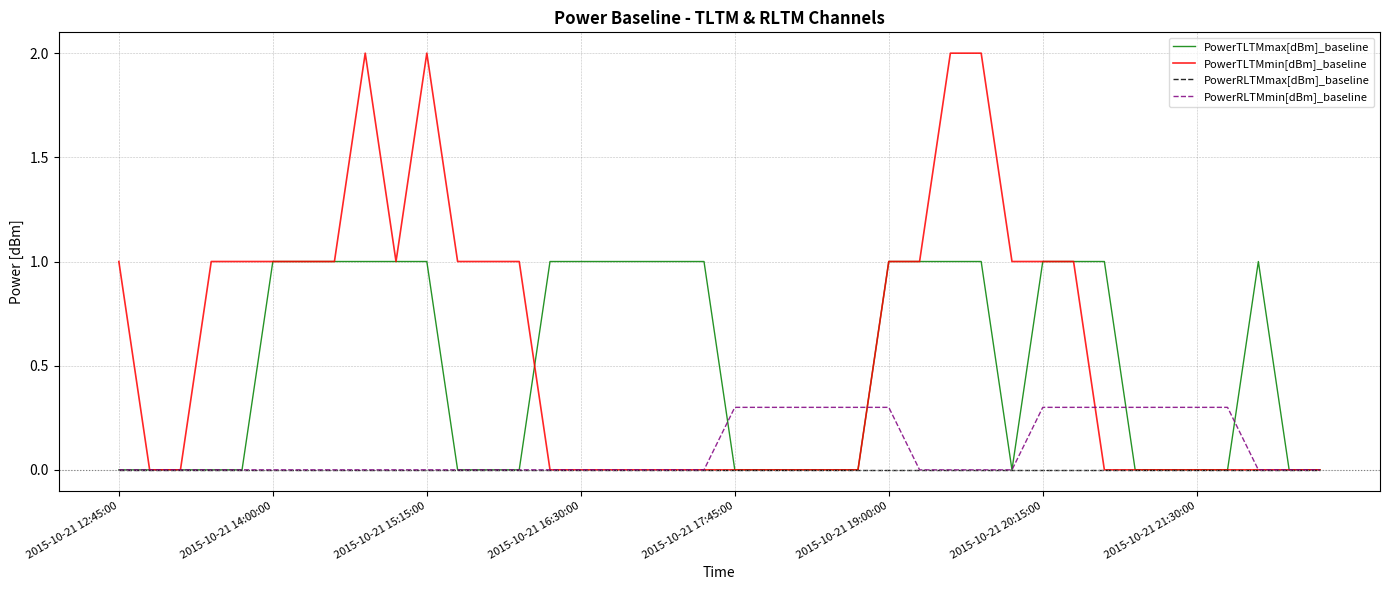

Rank the series by their maximum value, from lowest to highest.

PowerRLTMmax[dBm]_baseline, PowerRLTMmin[dBm]_baseline, PowerTLTMmax[dBm]_baseline, PowerTLTMmin[dBm]_baseline